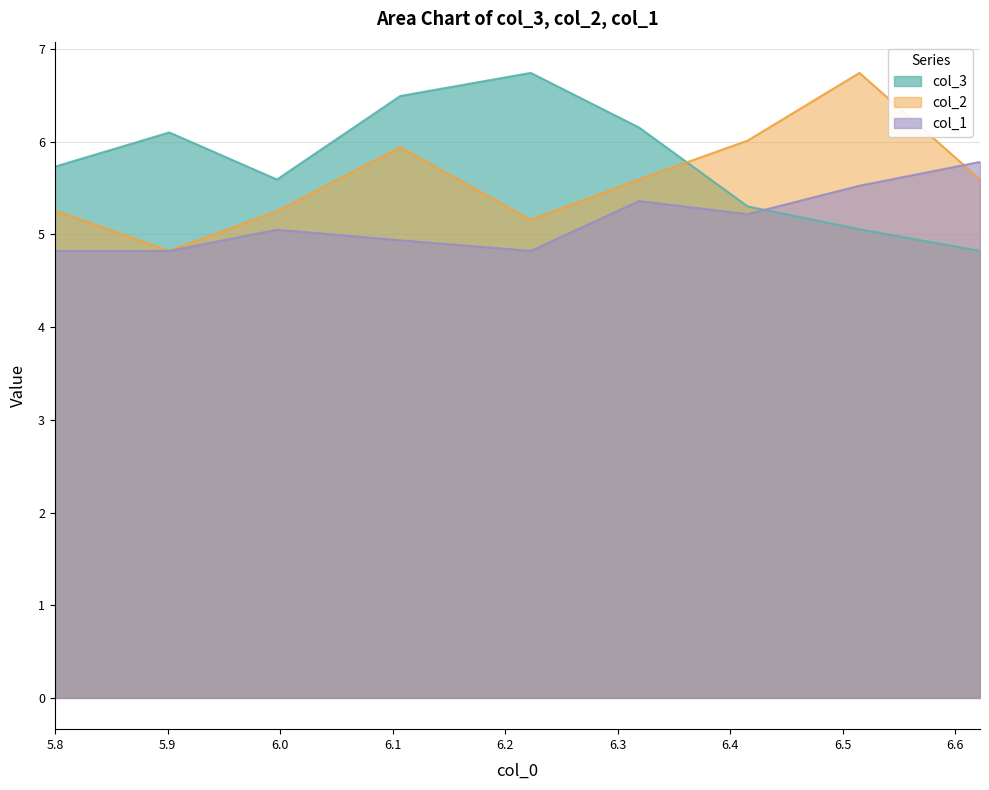

What is the value of the col_3 point at the 5th from the left?

6.7